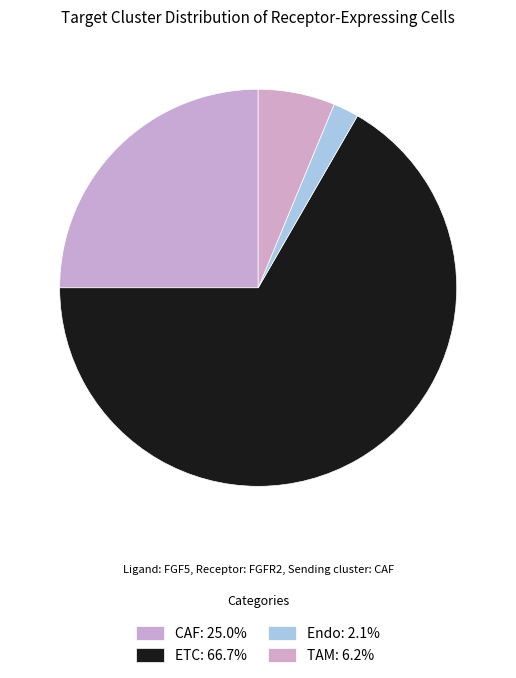

Approximately how many times larger is the value at CAF compared to Endo?

12.0